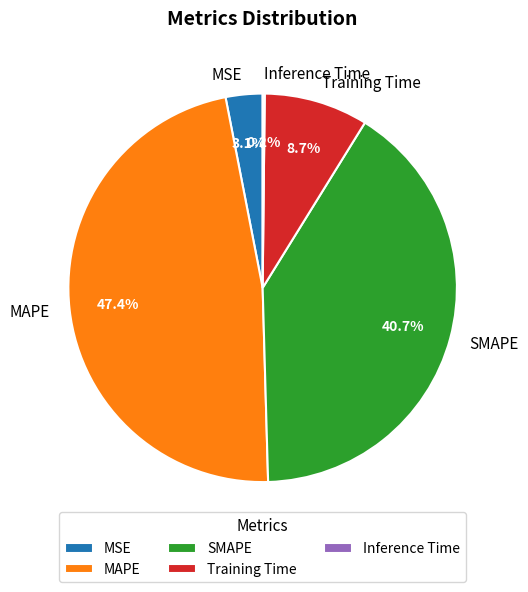

What is the largest slice in the pie chart?

MAPE